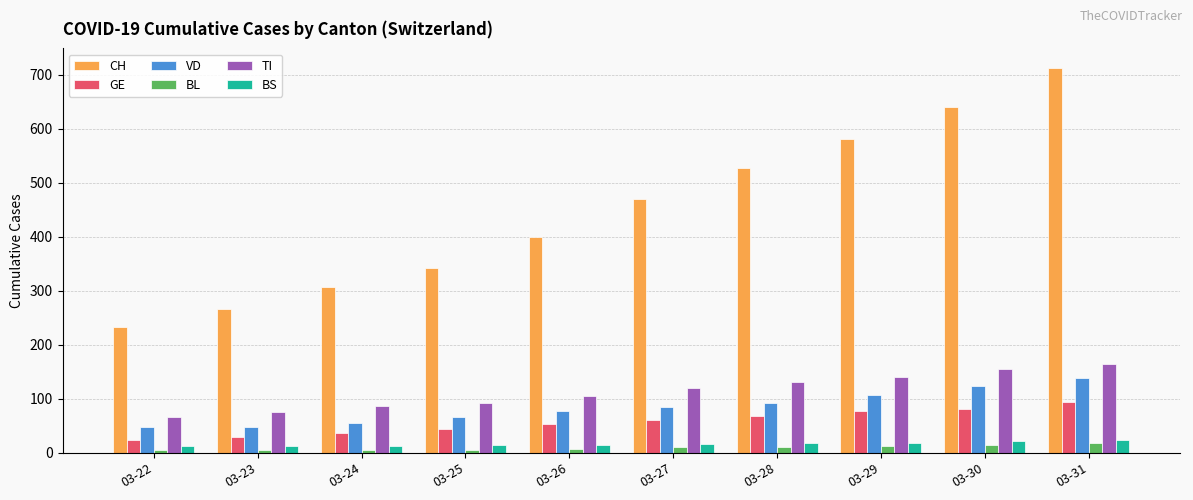

What is the value of the CH bar at the 5th from the left?

399